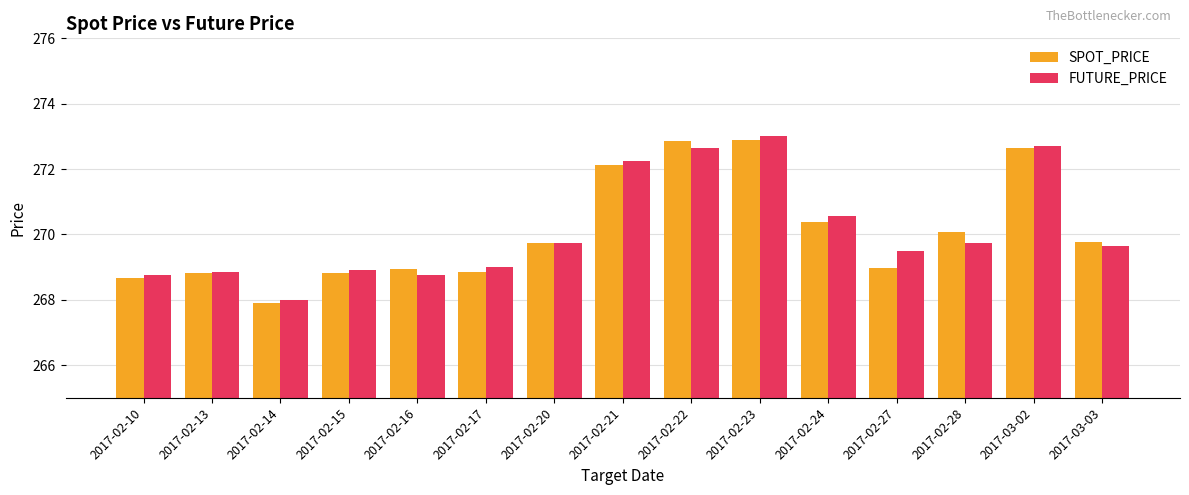

What is the sum of all SPOT_PRICE values?

4051.4